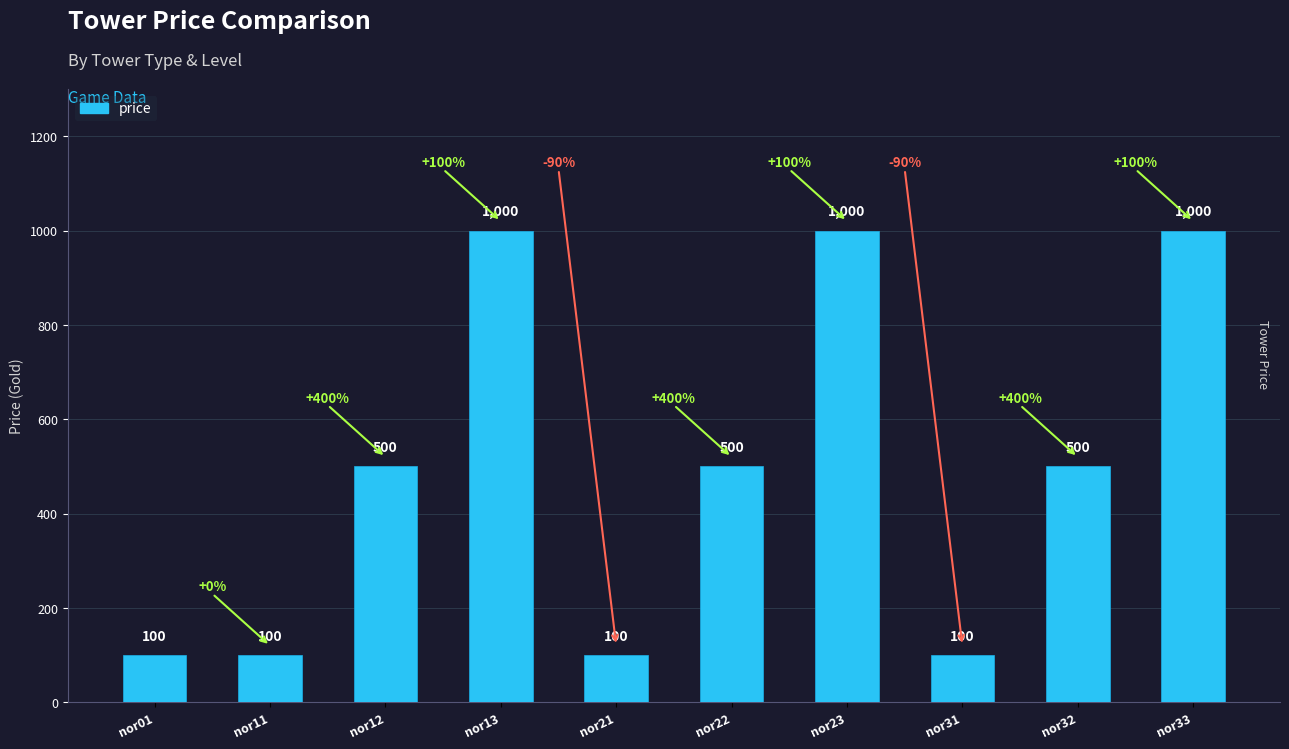

Reading left to right, transcribe all the data shown in this chart.

100	100	500	1000	100	500	1000	100	500	1000